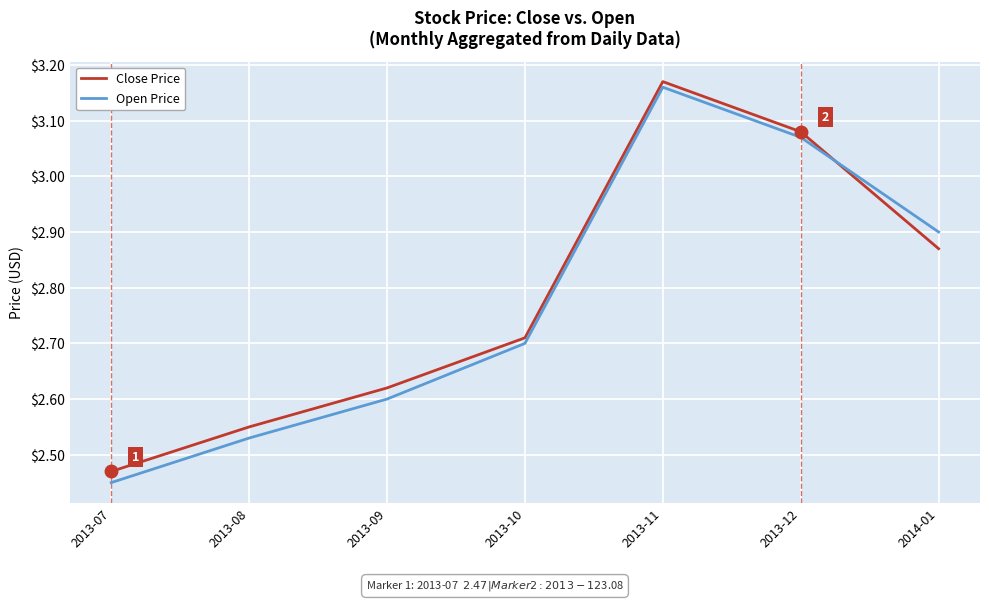

Is the value of Close Price at 2013-08 greater than the value of Open Price at 2013-12?

No